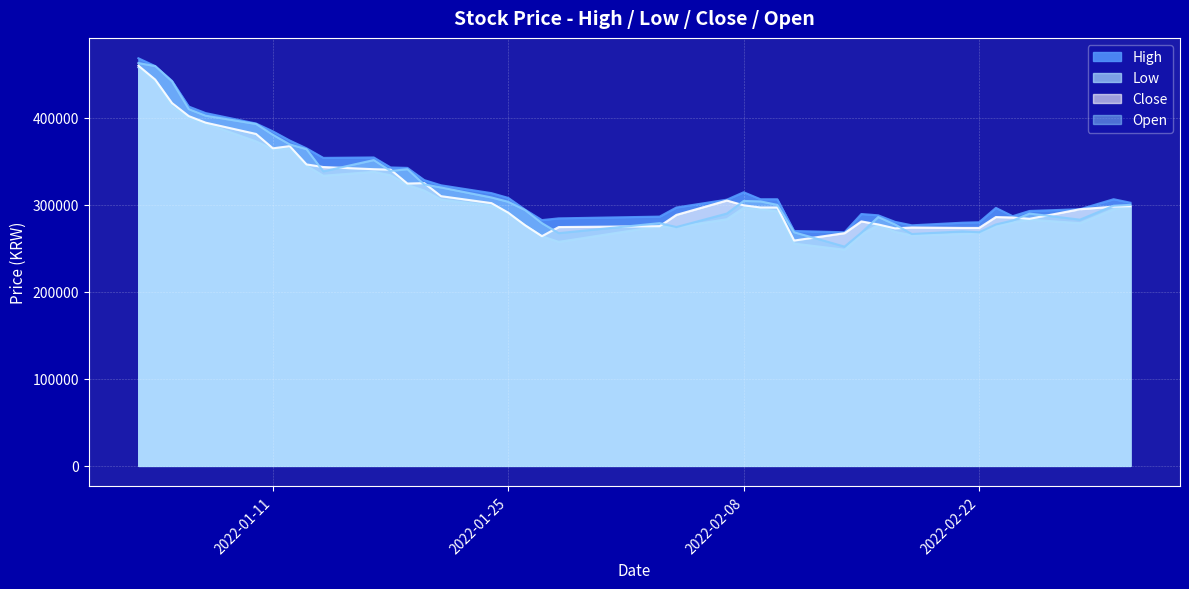

What are all the series names shown in the legend?

High, Low, Close, Open